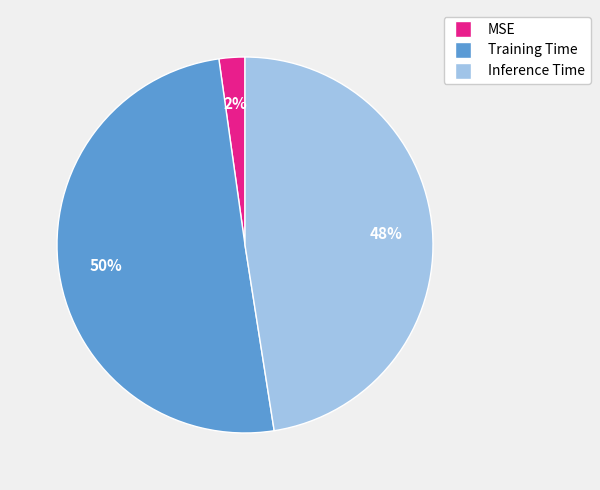

How many slices are in this pie chart?

3